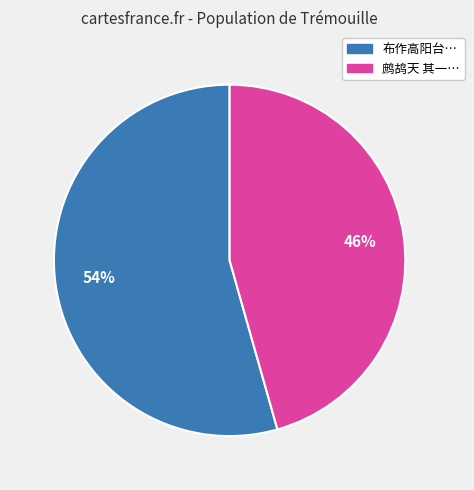

How many slices are in this pie chart?

2